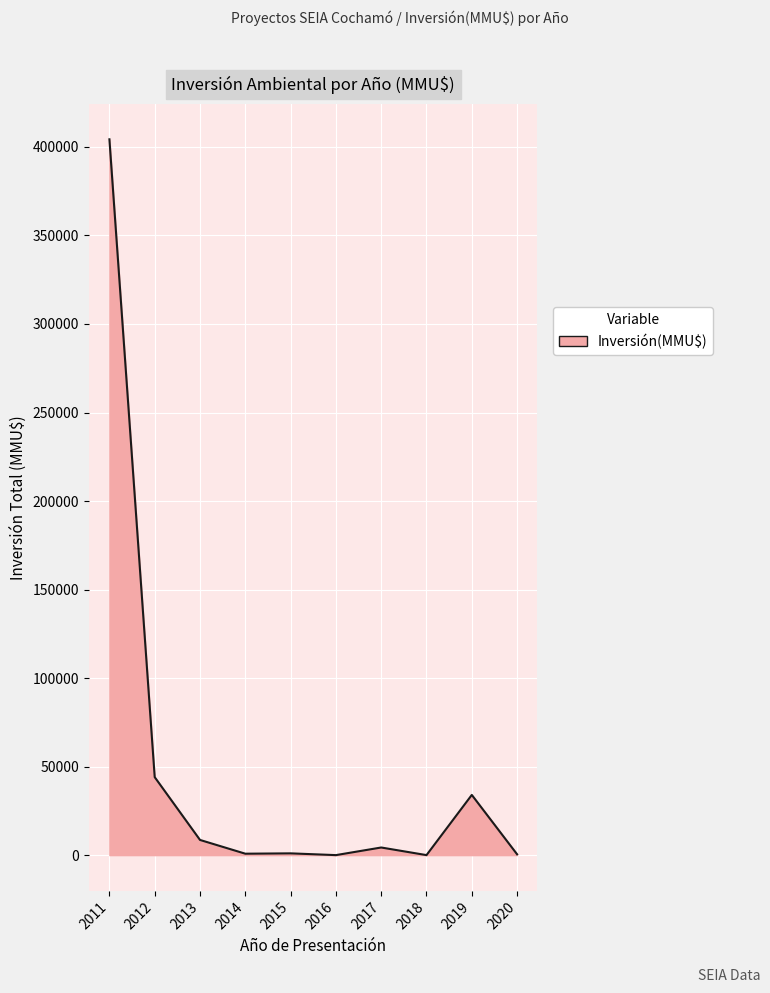

Which has a higher value, 2013 or 2012?

2012